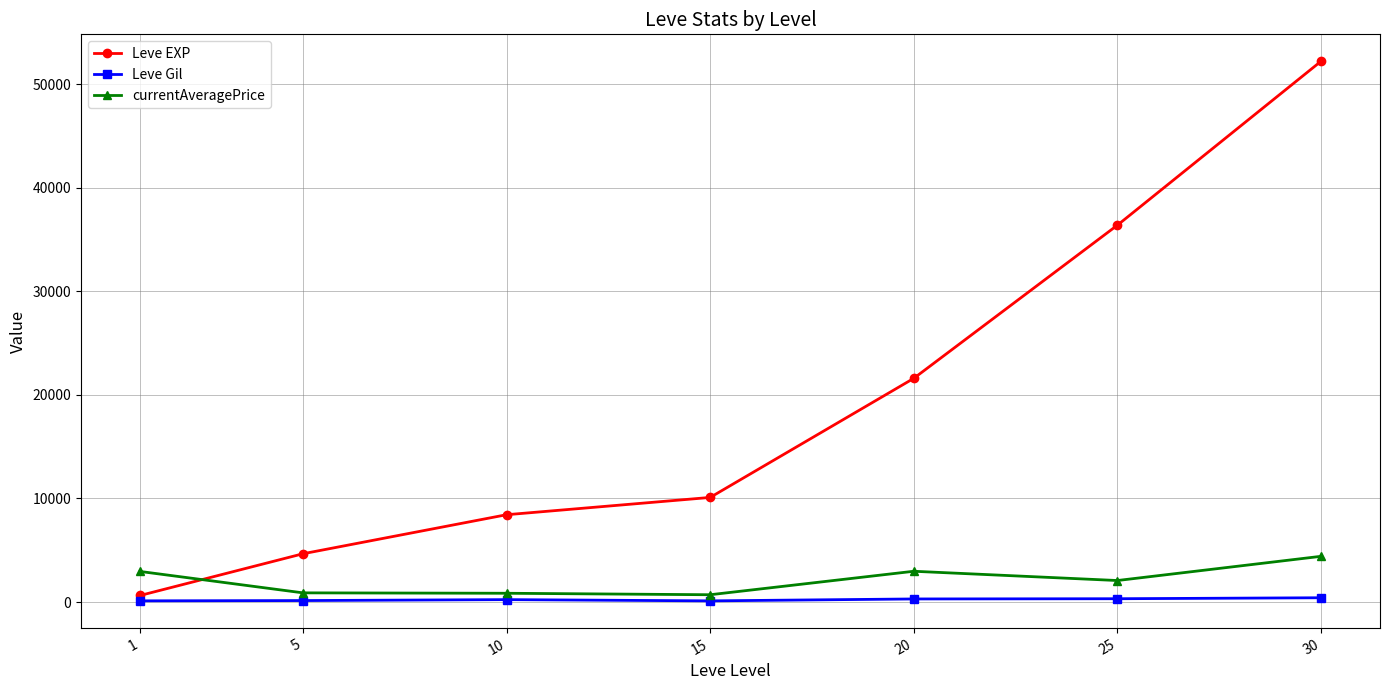

How many series are shown in this chart?

3